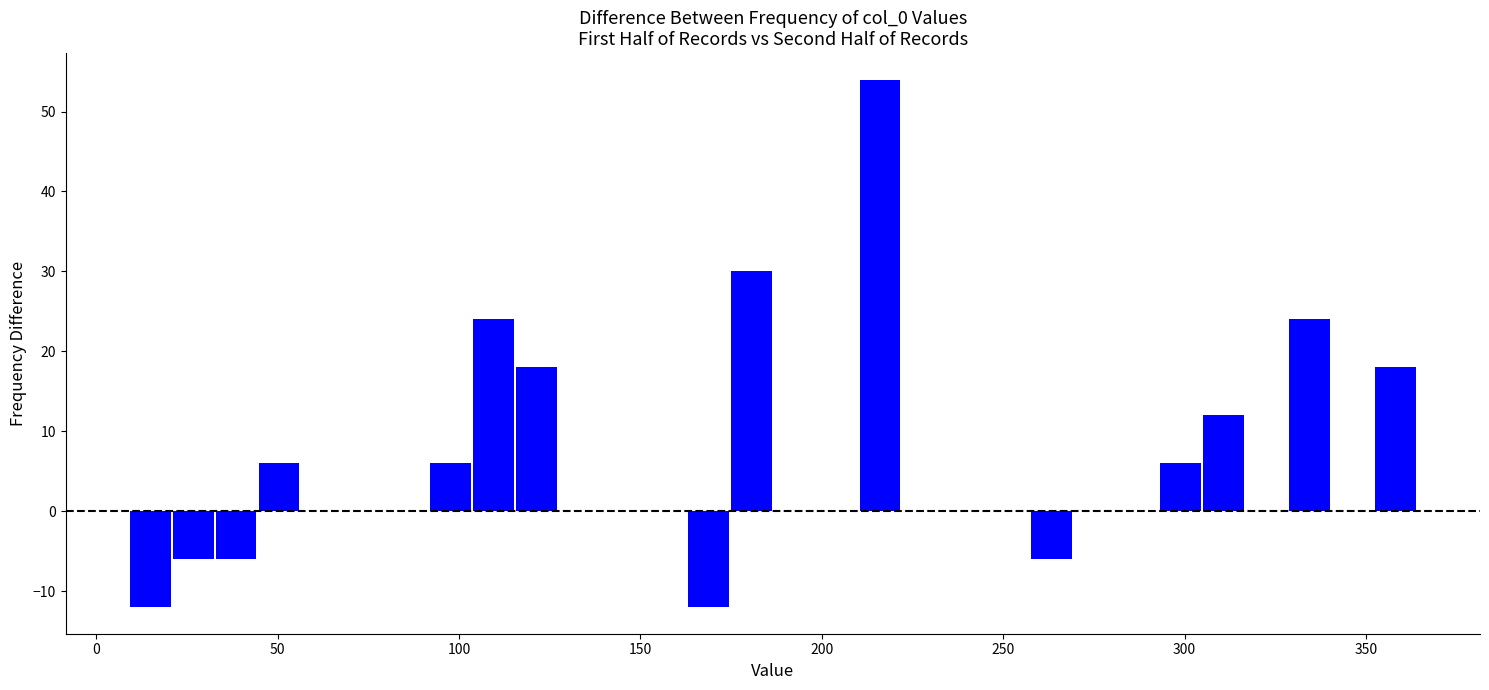

Around what value on the x-axis is the tallest bar? Give the approximate position of its centre, as read against the axis.

215